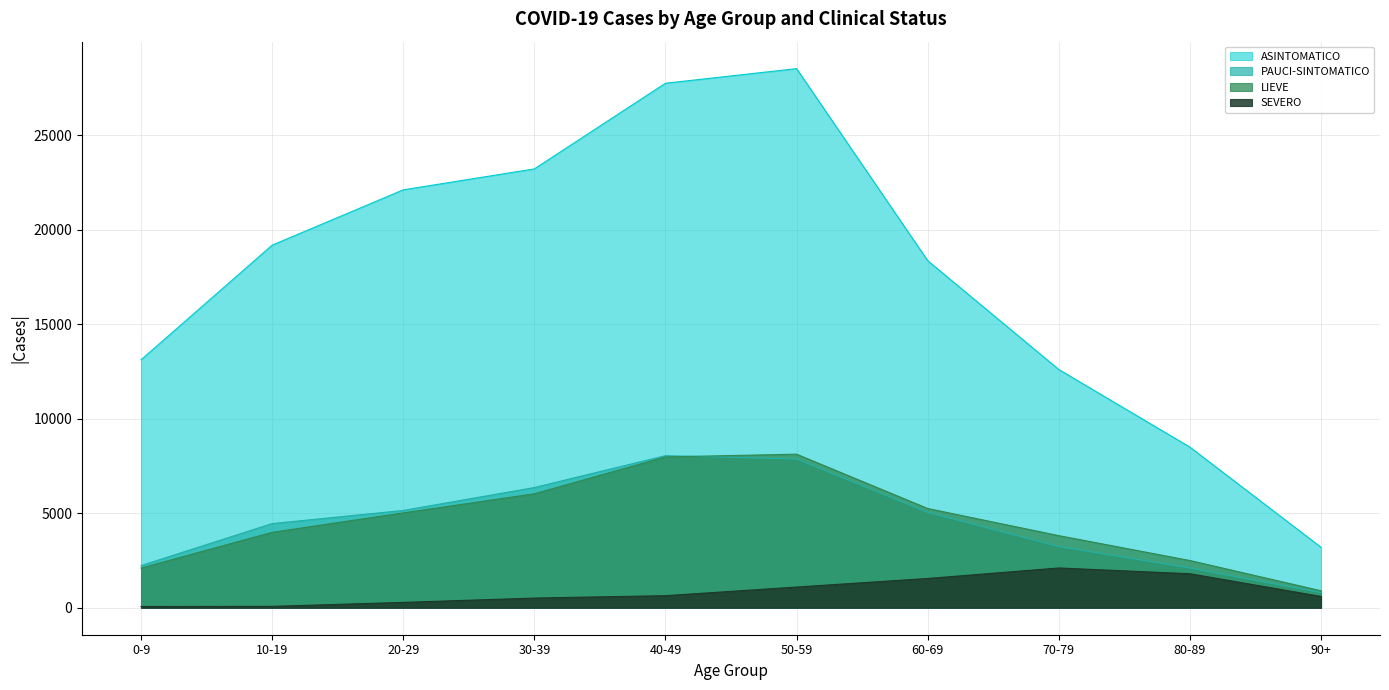

At which category does LIEVE reach its first local peak?

50-59